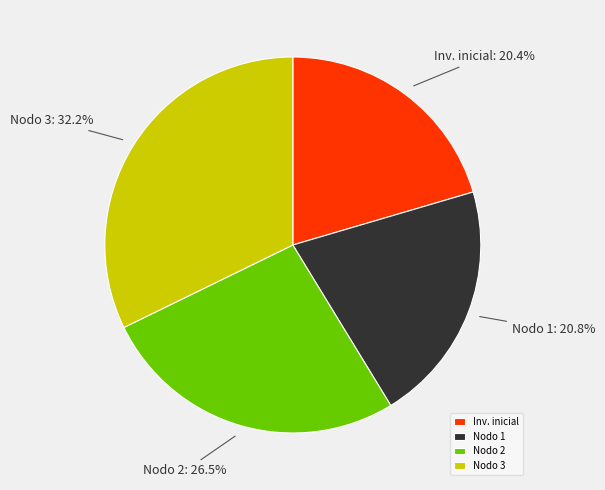

Approximately how many times larger is the value at Inv. inicial compared to Nodo 3?

0.6